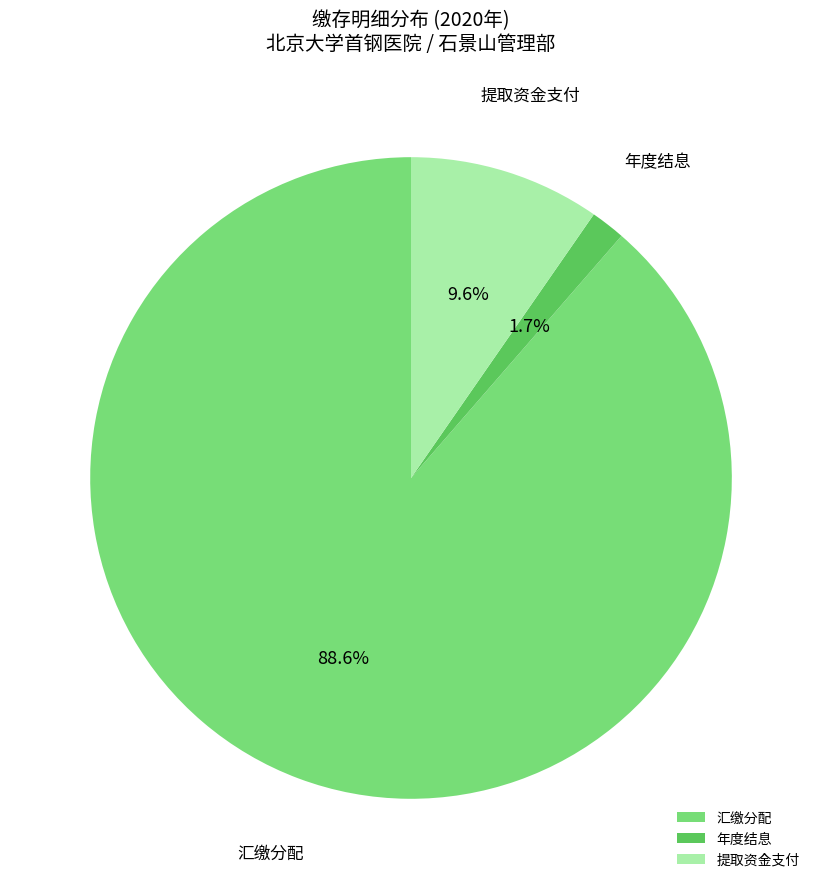

What is the largest slice in the pie chart?

汇缴分配